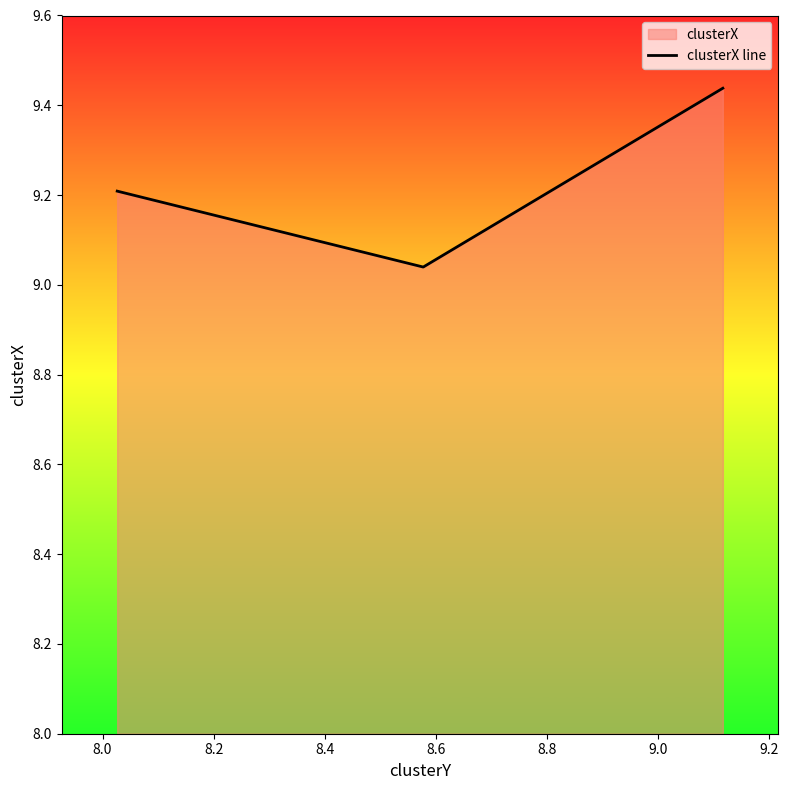

What position from the right is 8.0?

3